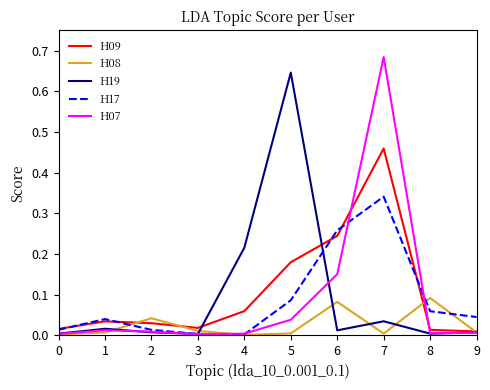

Between which two adjacent categories do H08 and H09 first intersect?

1 and 2